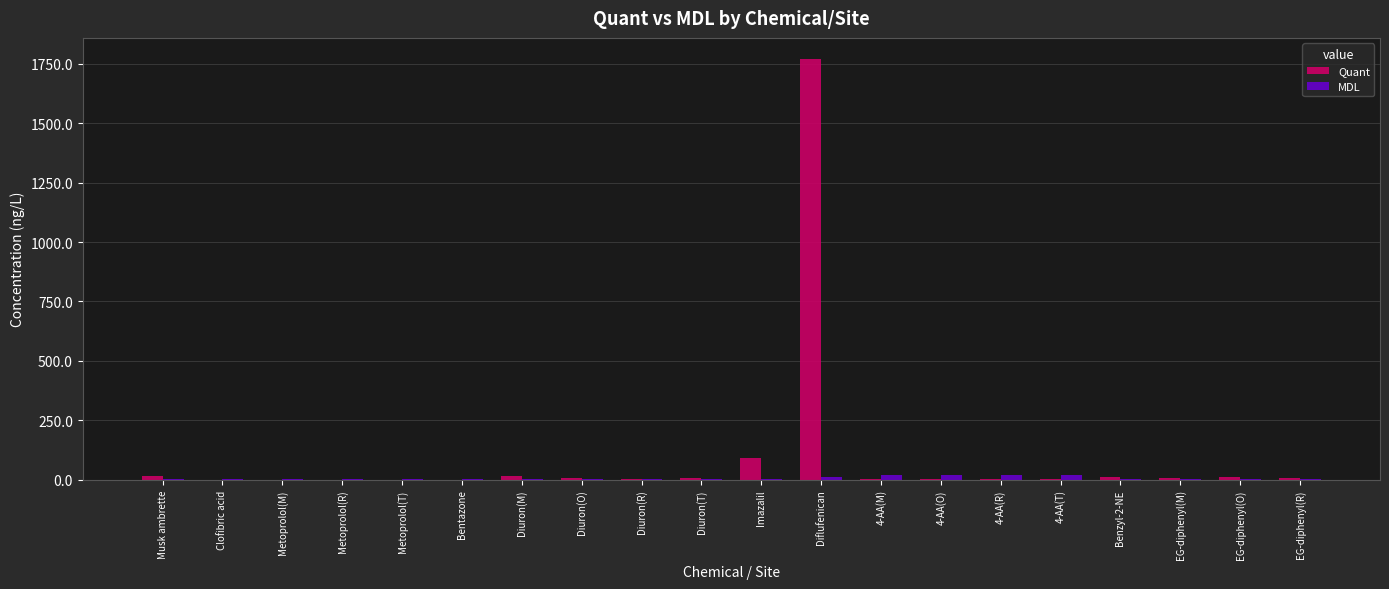

What is the maximum value for Quant?

1771.2